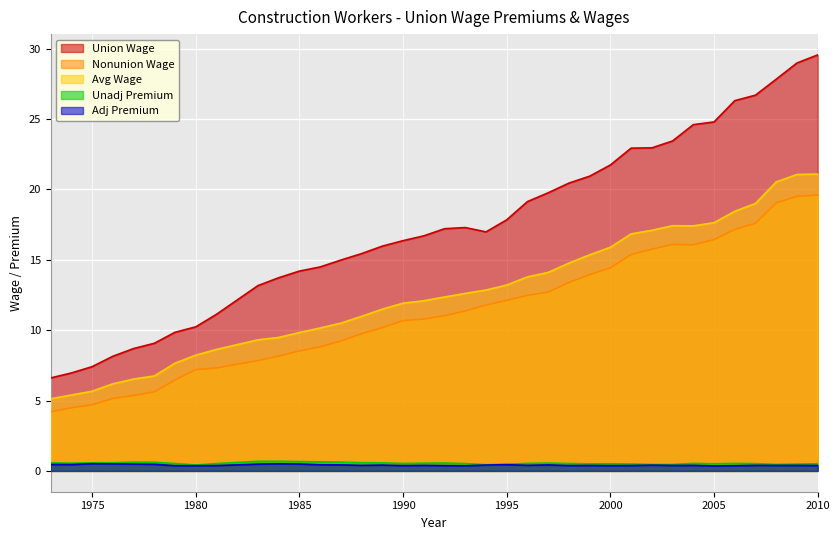

In Adj Premium, how many points are higher than both neighbors (excluding endpoints)?

11